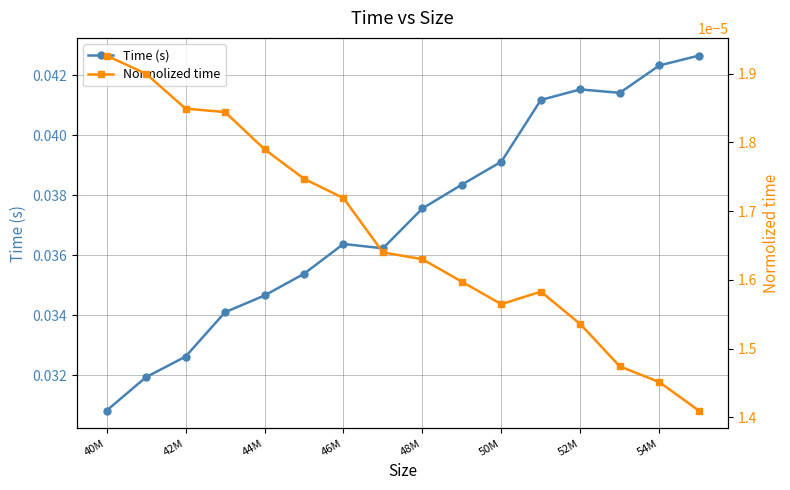

Is this an area chart (filled region under the line)?

No